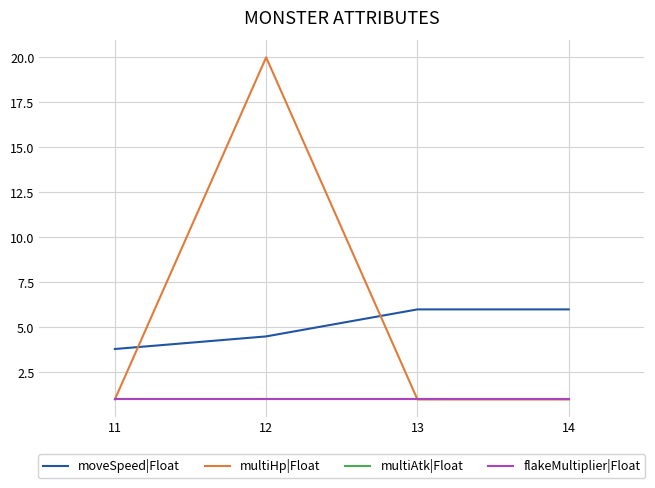

What is the smallest value displayed?

1.0